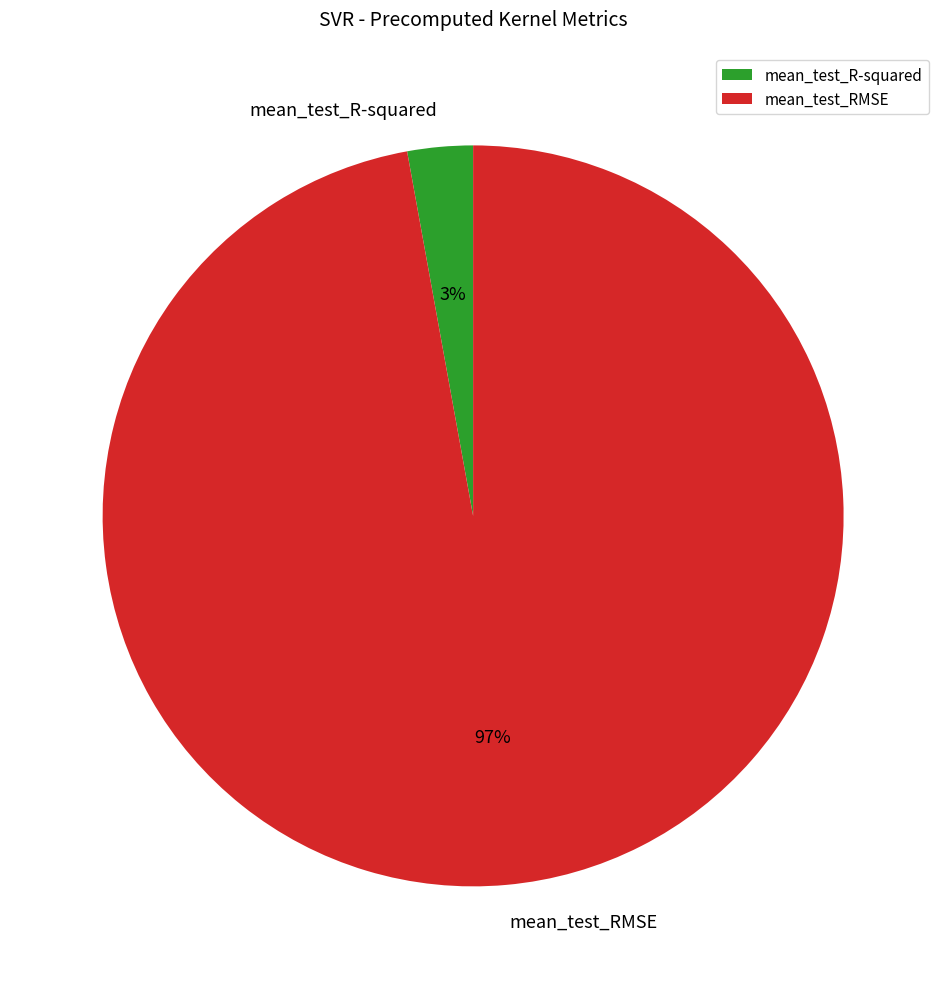

To the nearest percent, what is the difference between the mean_test_RMSE and mean_test_R-squared slice percentages?

94%